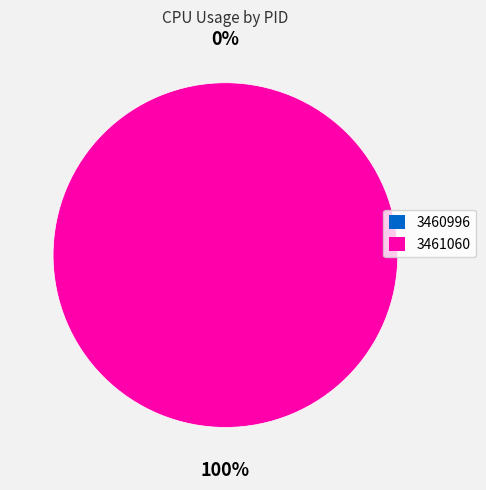

Does any single category account for the majority?

Yes